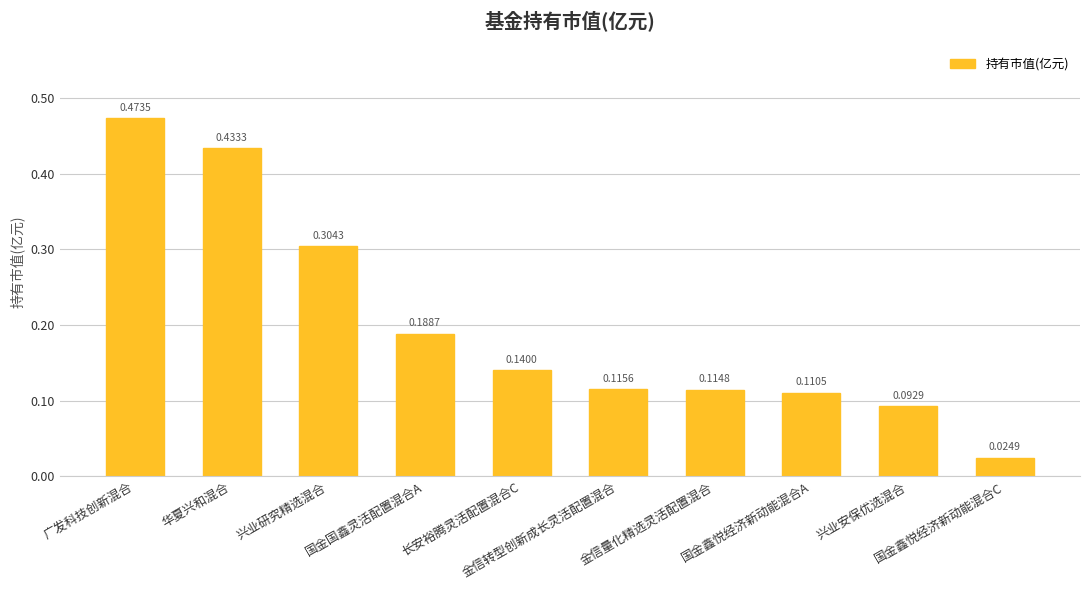

Which label corresponds to the largest value in the chart?

广发科技创新混合